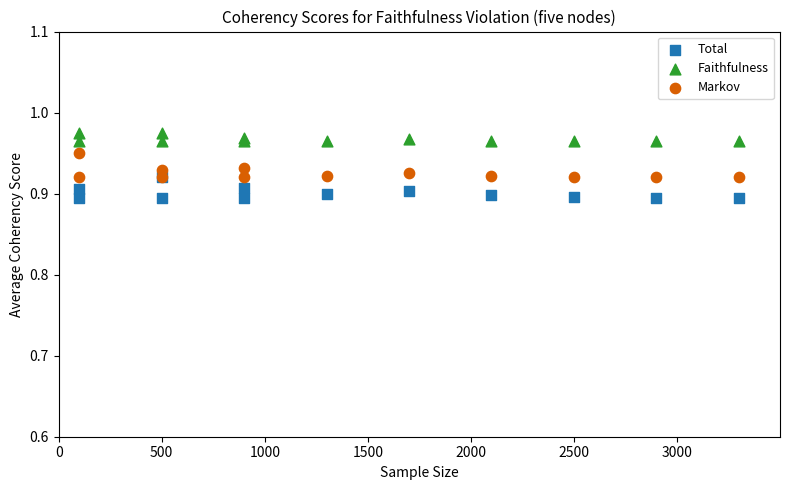

Which series contains the highest Y value?

Faithfulness